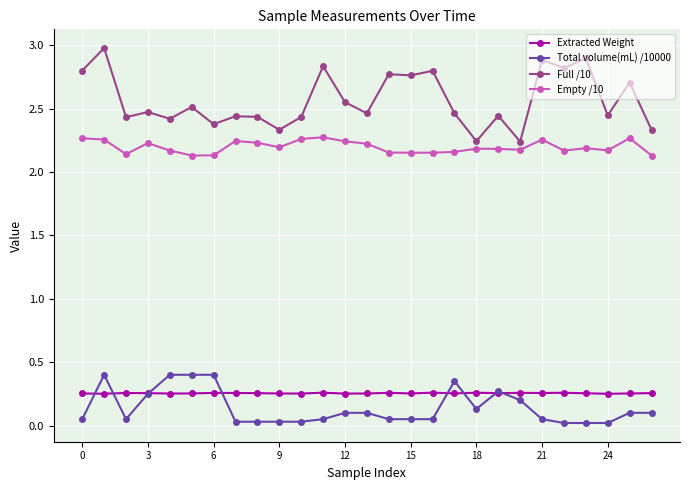

True or false: Full /10 and Total volume(mL) /10000 intersect in this chart.

False